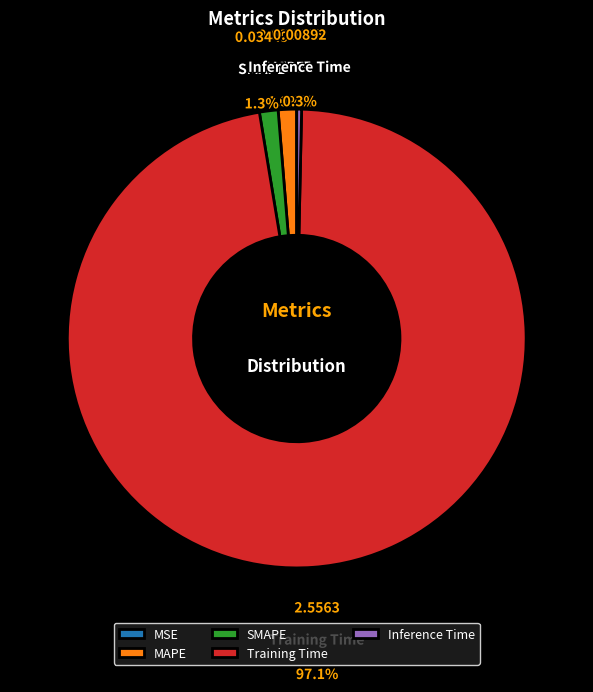

How much of the chart is everything except SMAPE?

98.7%